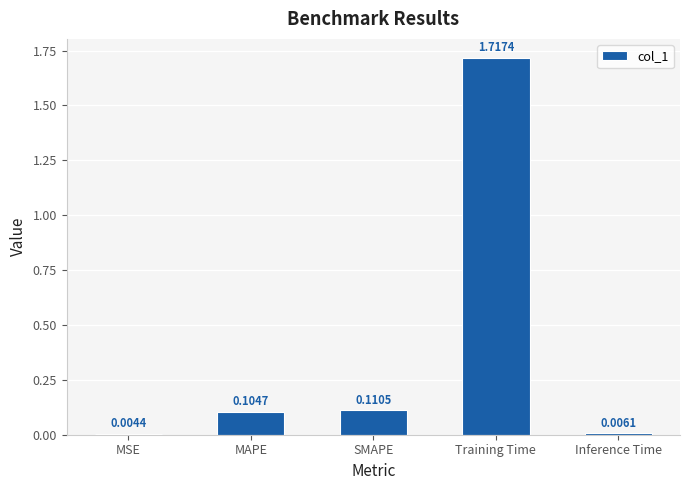

What is the sum of all values?

1.9